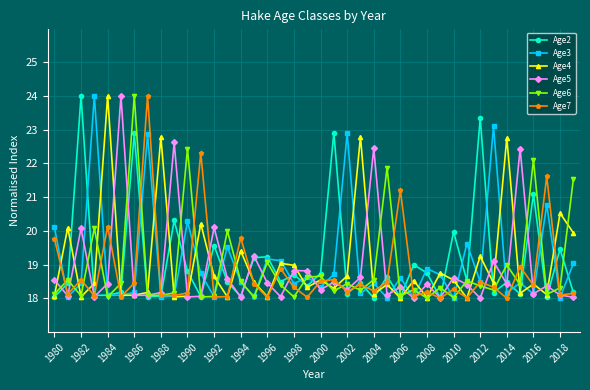

What is the smallest value displayed?

18.0